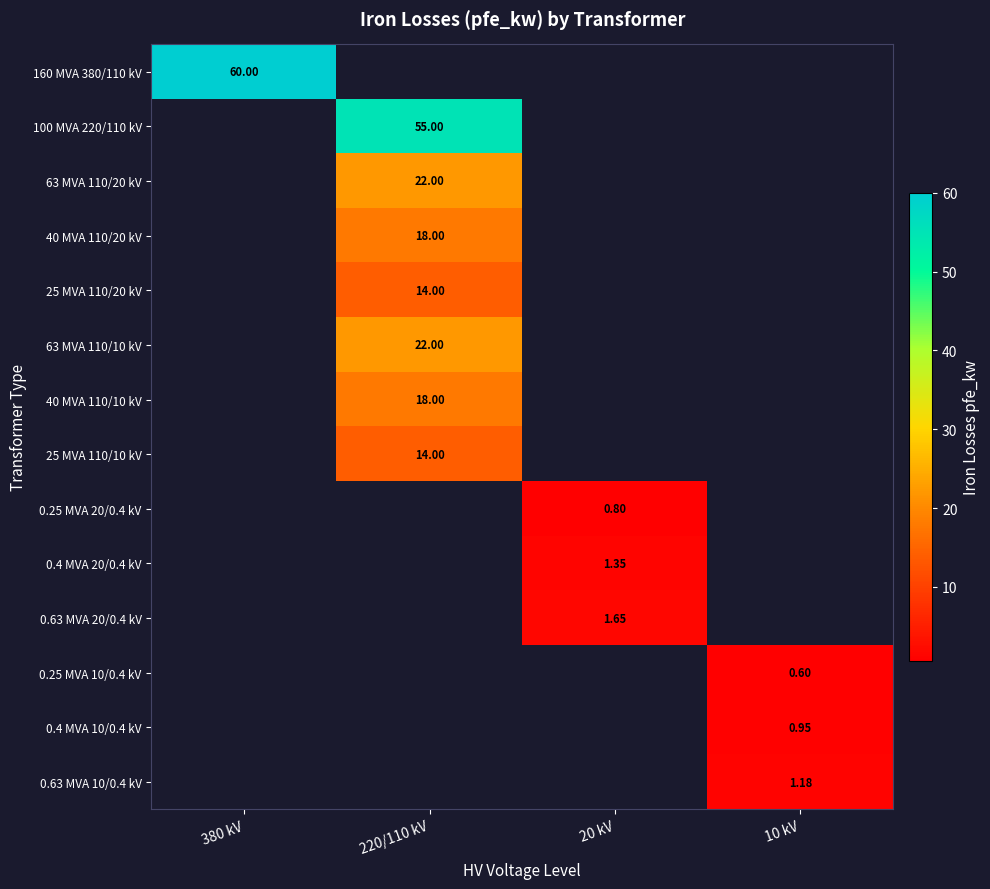

How many data points does each series have?

4